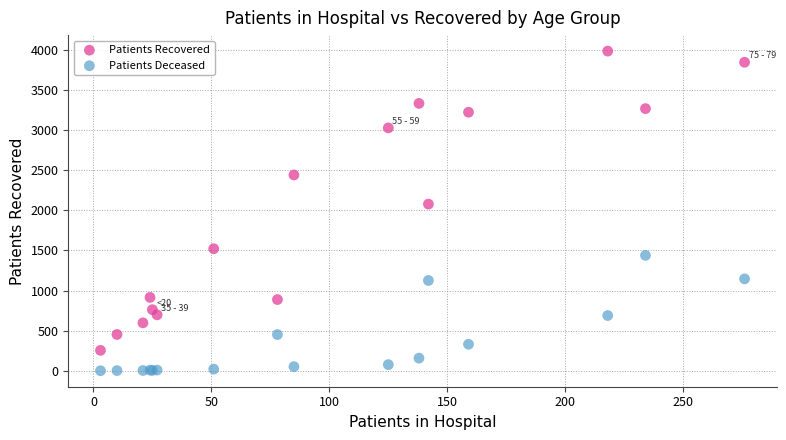

Which series contains the highest Y value?

Patients Recovered